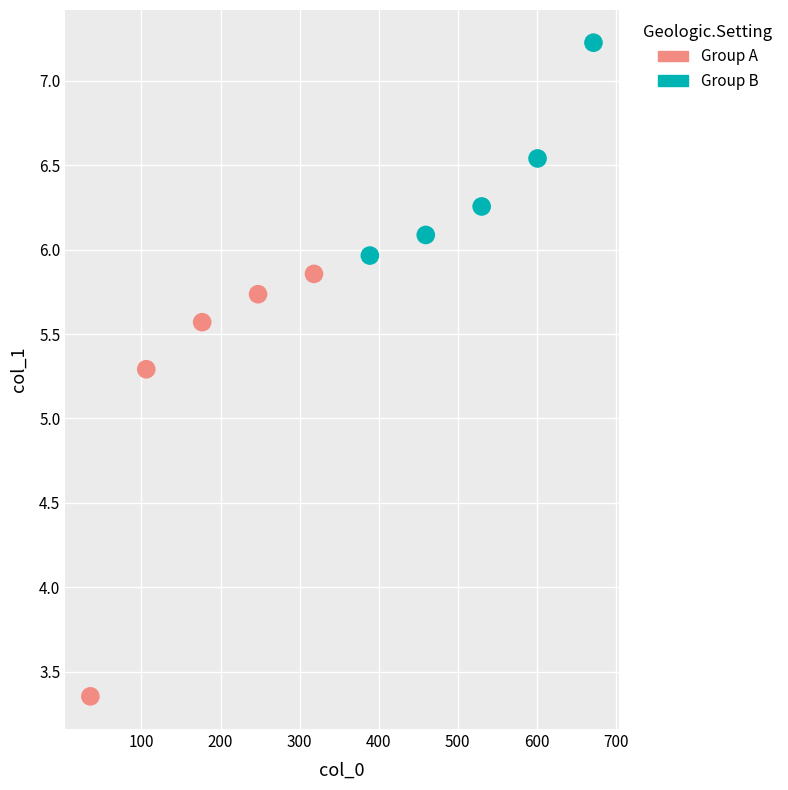

What are all the series names shown in the legend?

Group A, Group B